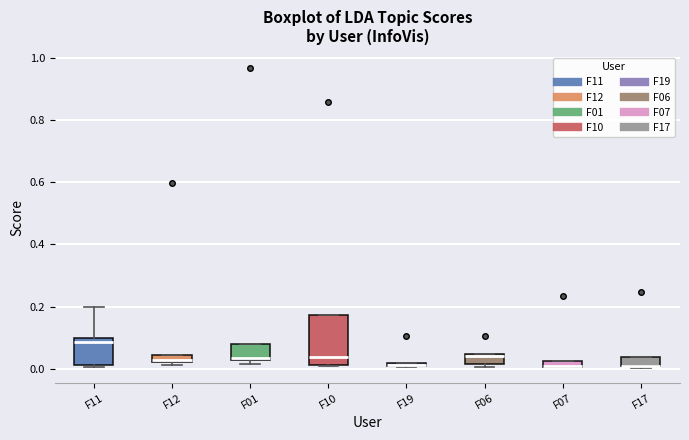

Comparing the boxes themselves (not the whiskers), which one is the tallest?

F10